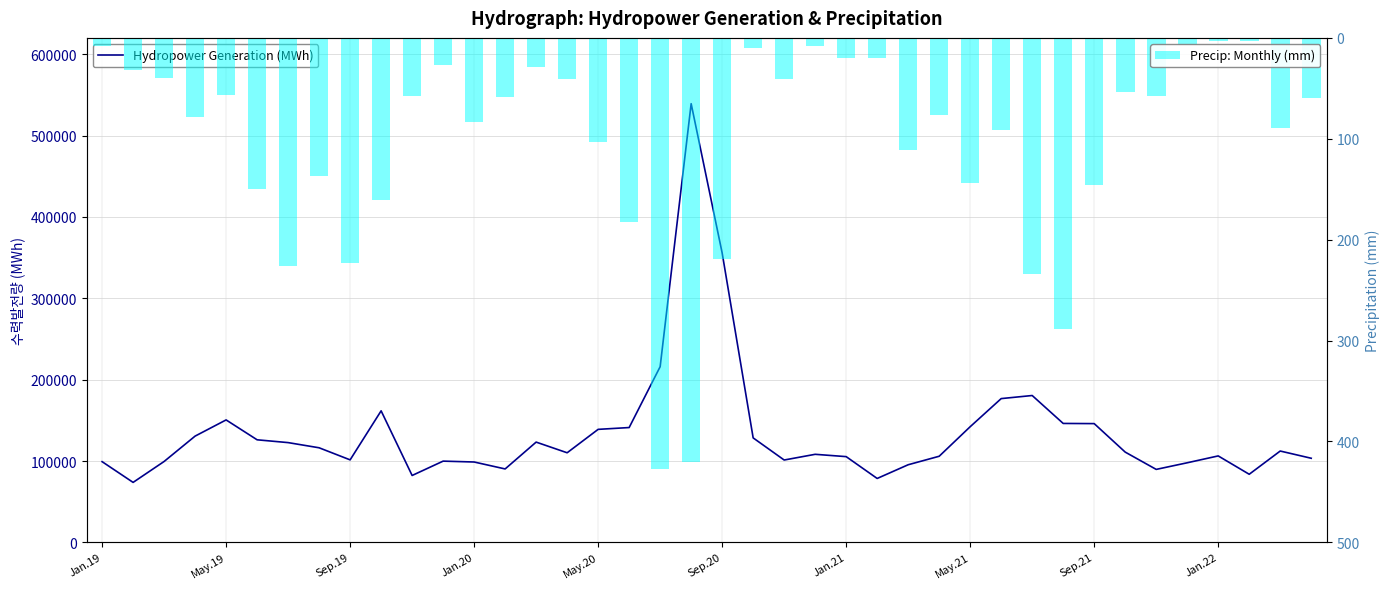

Are the bars grouped side by side (vs. stacked)?

Yes